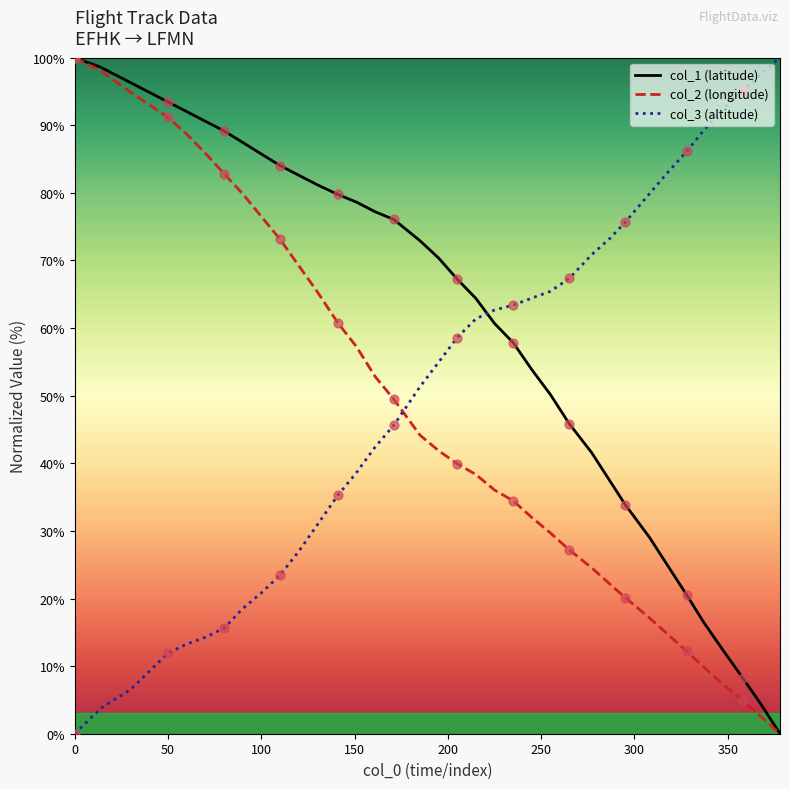

Which series has the largest total across all categories?

col_1 (latitude)